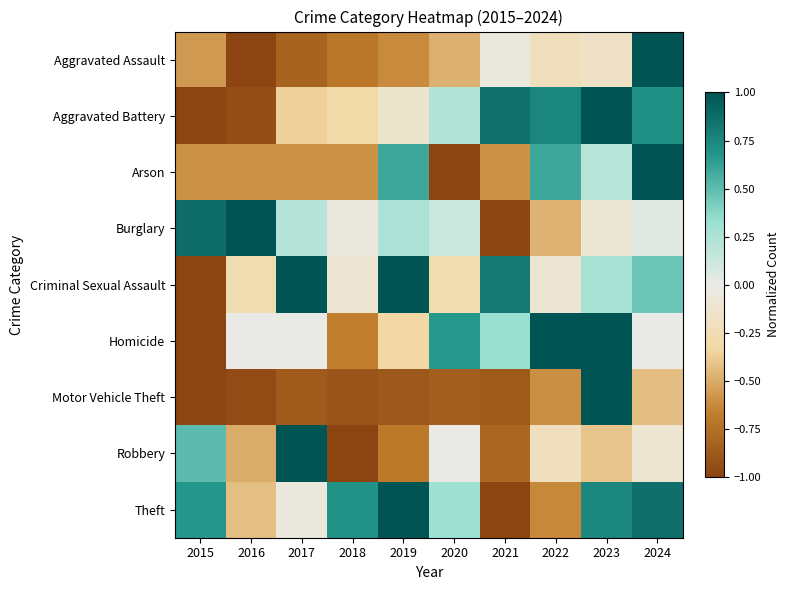

What is the spread (max minus min) of values at 2015?

1.9